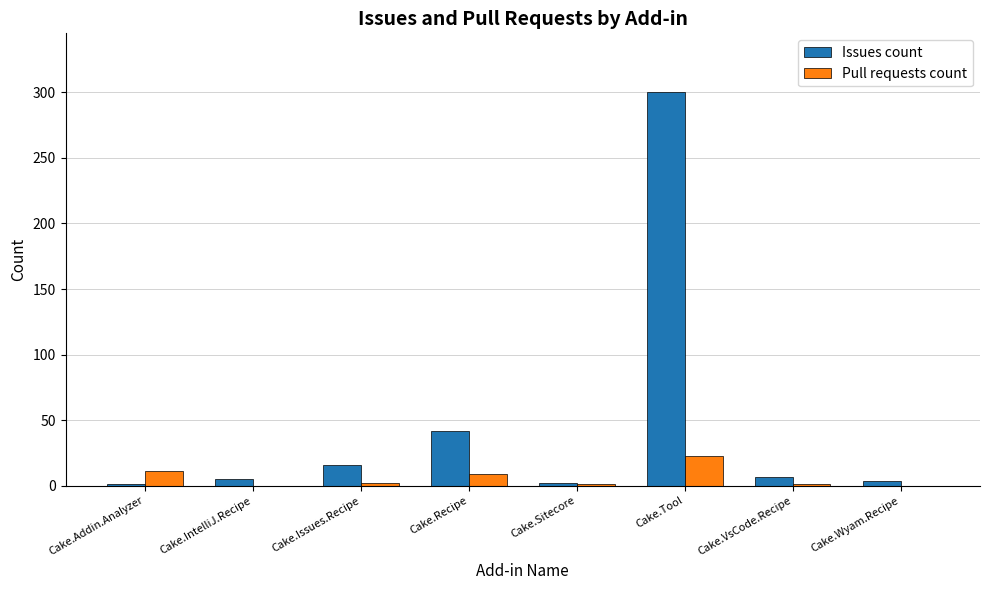

Which category has the highest value in the Pull requests count series?

Cake.Tool